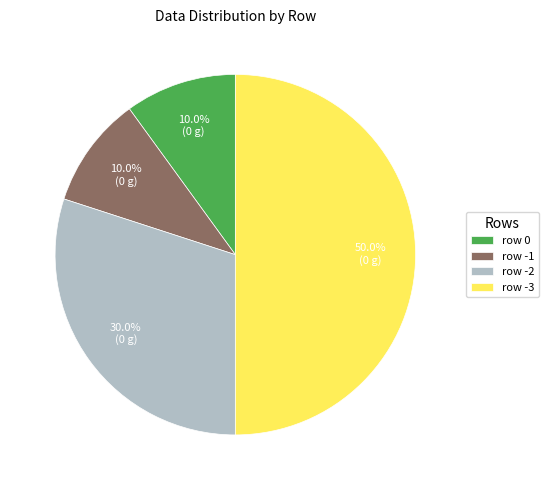

Count the number of slices in the pie.

4